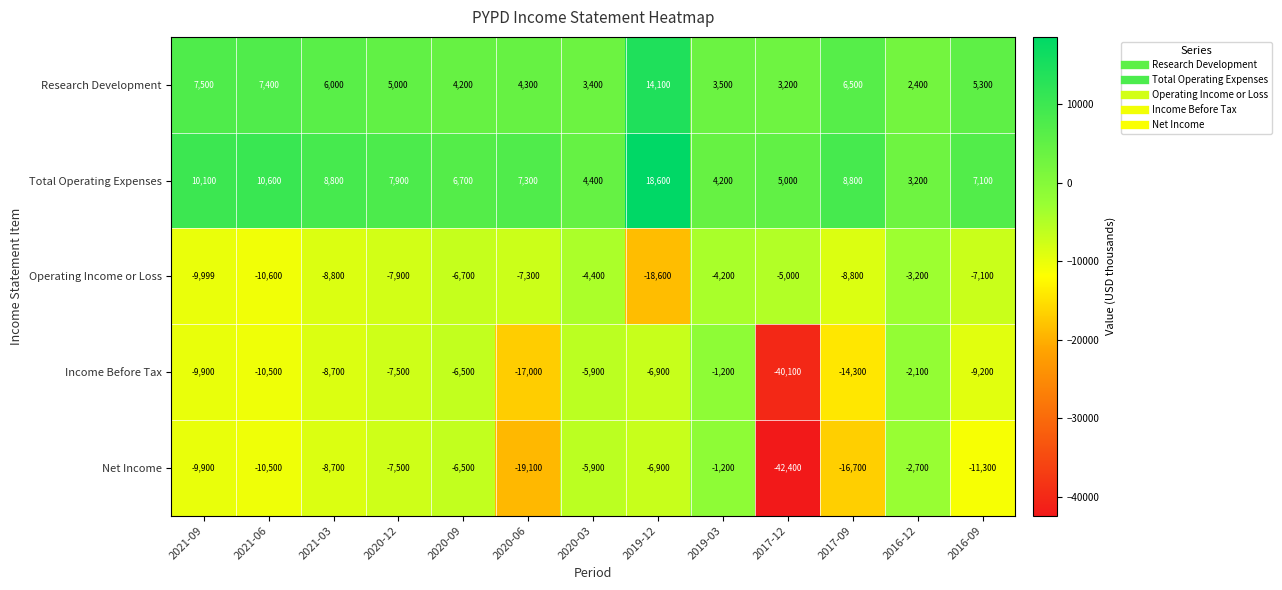

Which series has the largest range (max minus min)?

Net Income